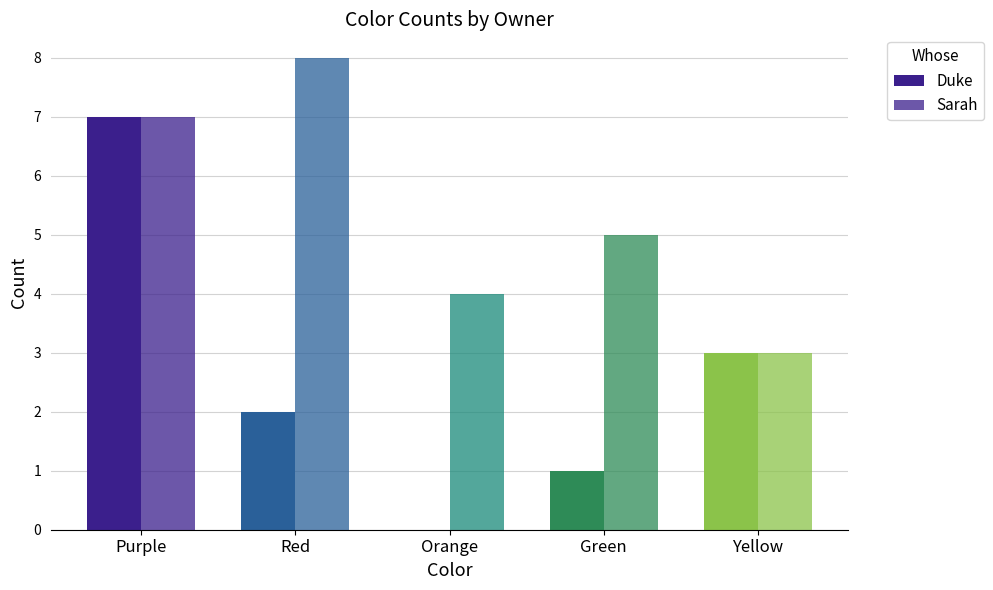

How many data points does each series have?

5